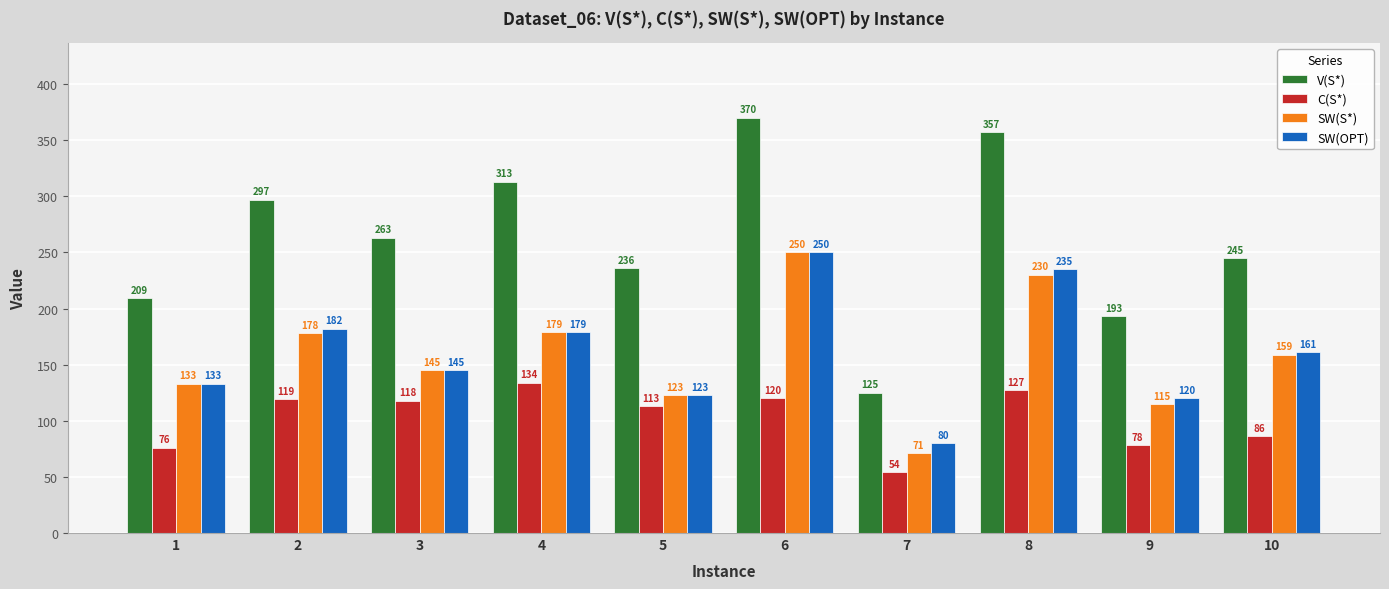

Does the chart contain any negative values?

No